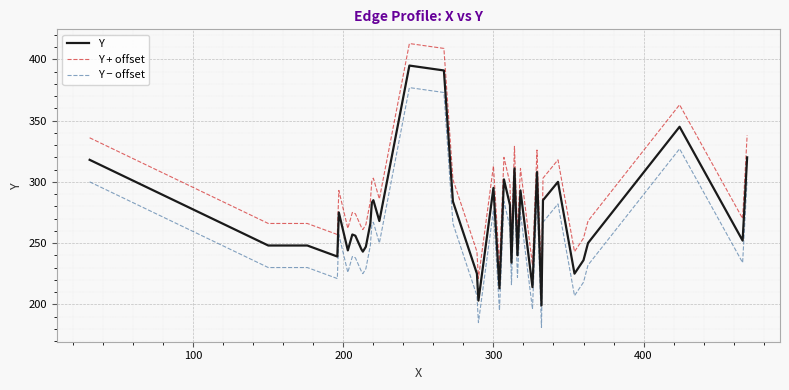

List the series in order of their peak value, highest first.

Y + offset, Y, Y − offset